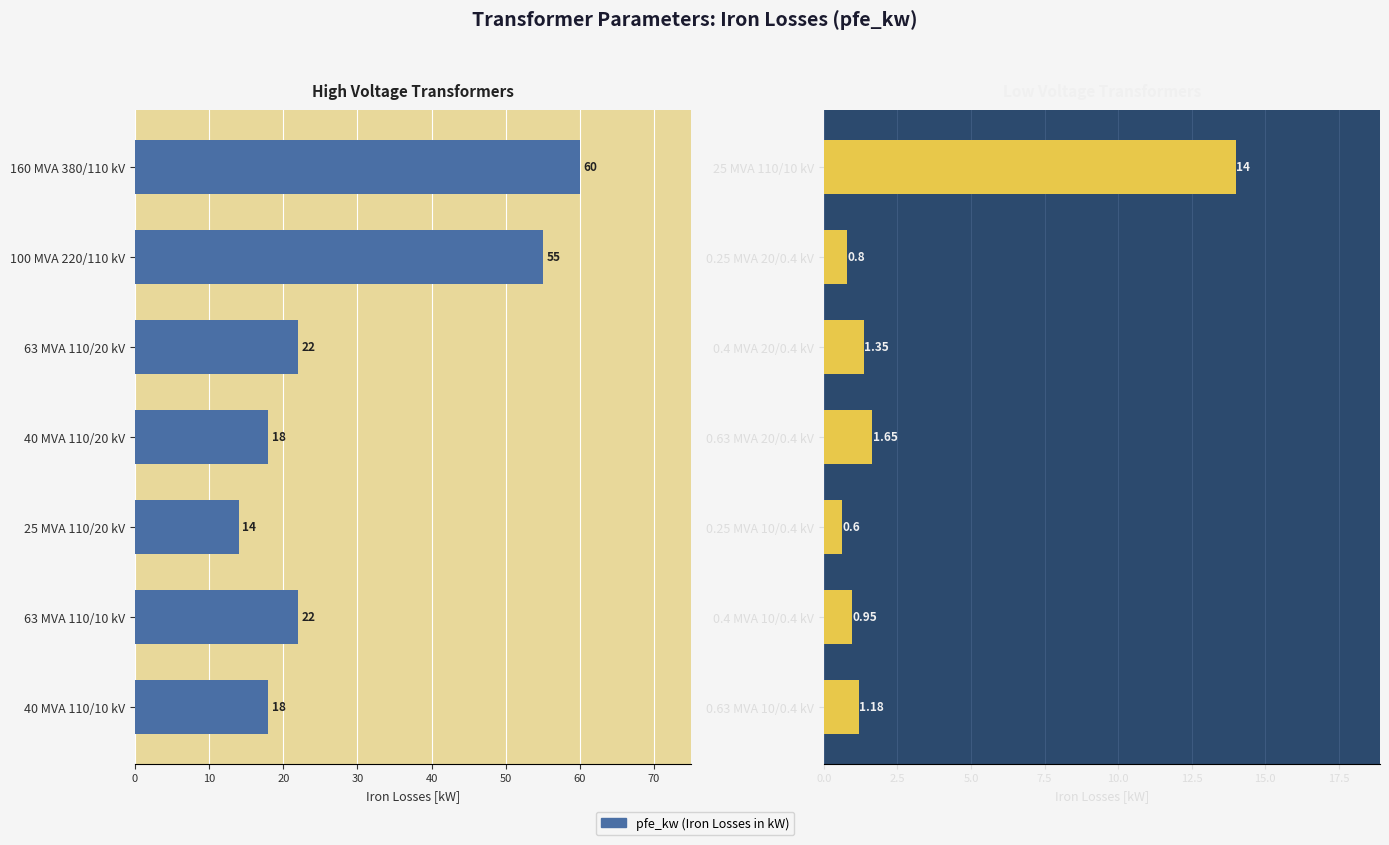

How many data points are less than 1?

3